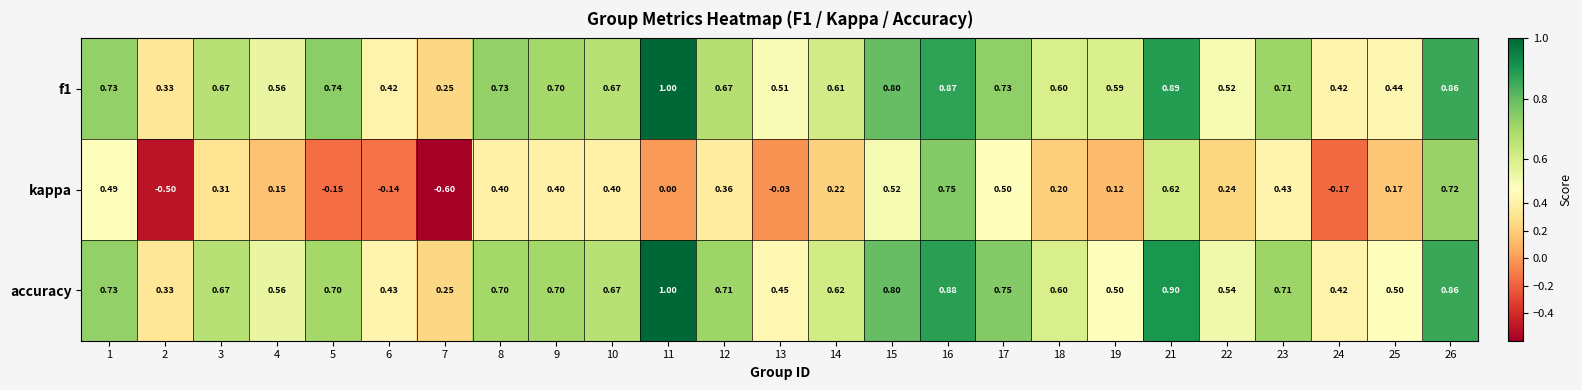

Which series has the widest spread of values?

kappa